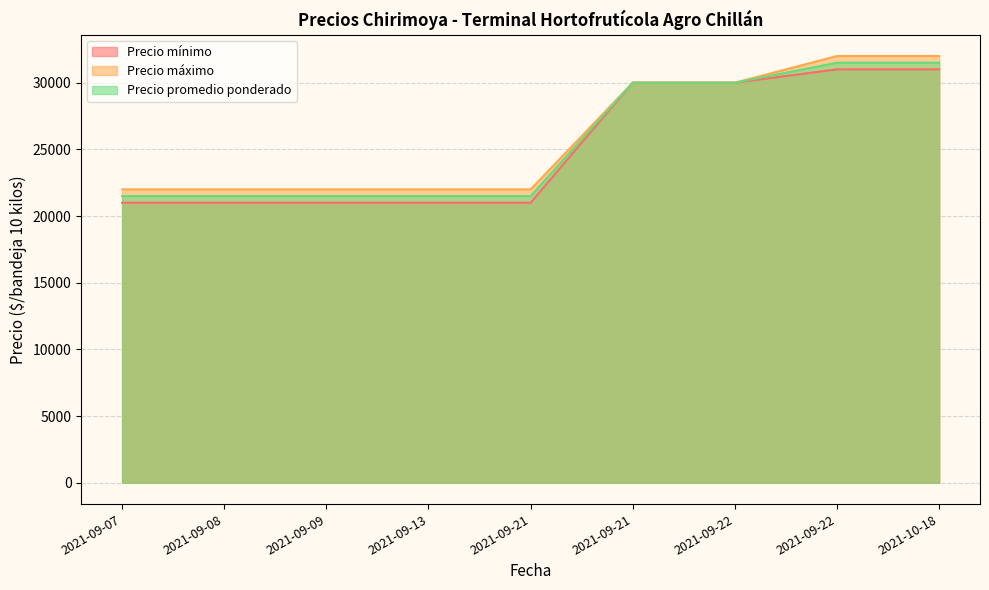

Which category has the highest value in the Precio mínimo series?

2021-09-22